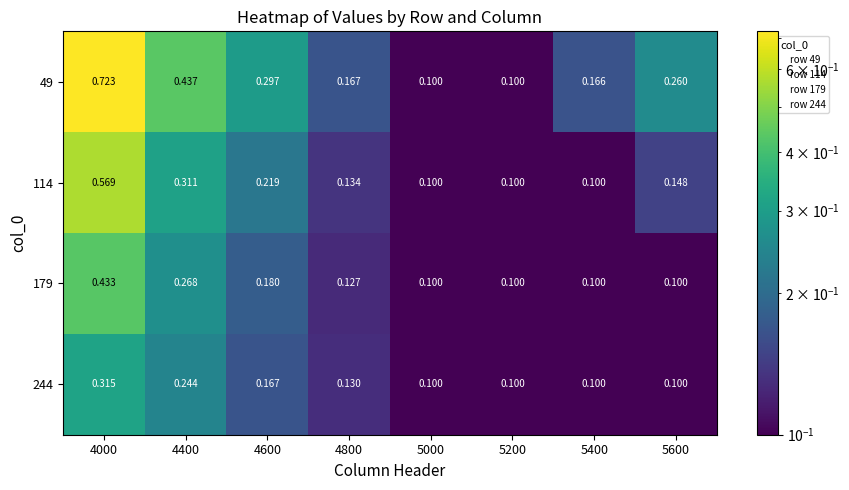

At 4000, list the series in order from largest to smallest.

49, 114, 179, 244